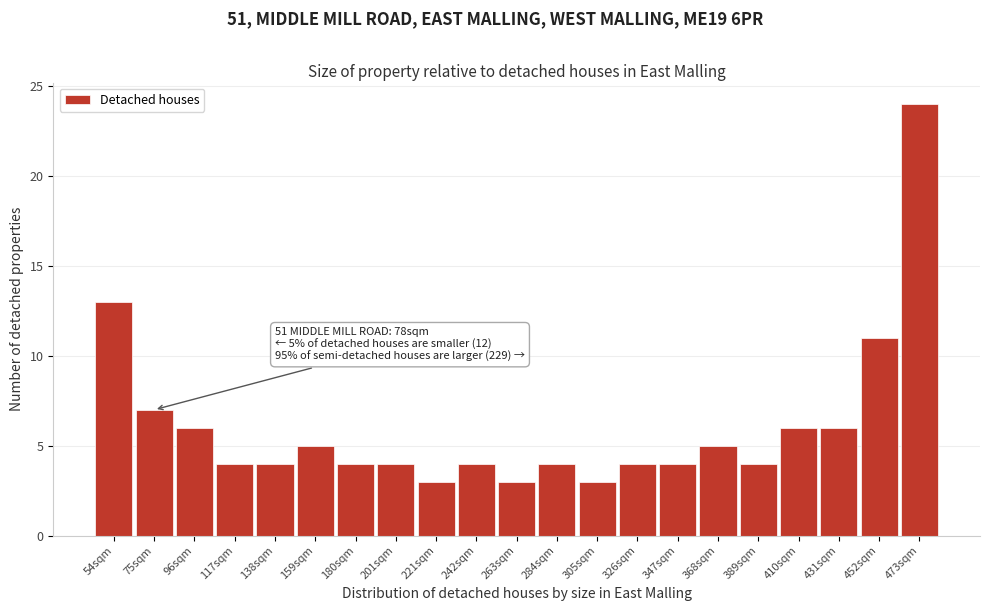

Reading right to left, list all the values displayed in this chart.

473sqm=24	452sqm=11	431sqm=6	410sqm=6	389sqm=4	368sqm=5	347sqm=4	326sqm=4	305sqm=3	284sqm=4	263sqm=3	242sqm=4	221sqm=3	201sqm=4	180sqm=4	159sqm=5	138sqm=4	117sqm=4	96sqm=6	75sqm=7	54sqm=13